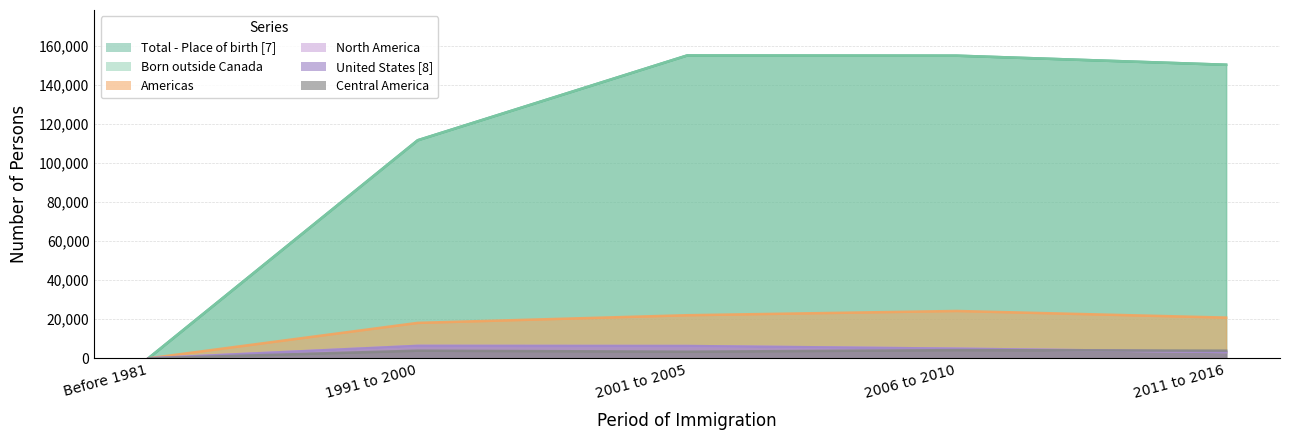

How many interior local peaks does the Americas series have?

1